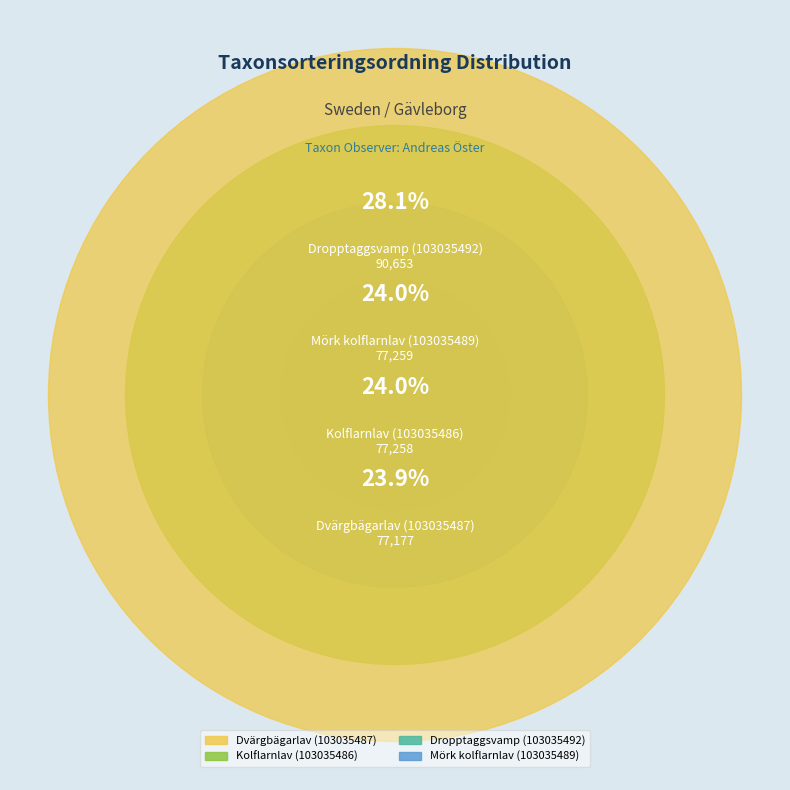

To the nearest percent, what is the combined percentage of Dropptaggsvamp
(103035492) and Kolflarnlav
(103035486)?

52%